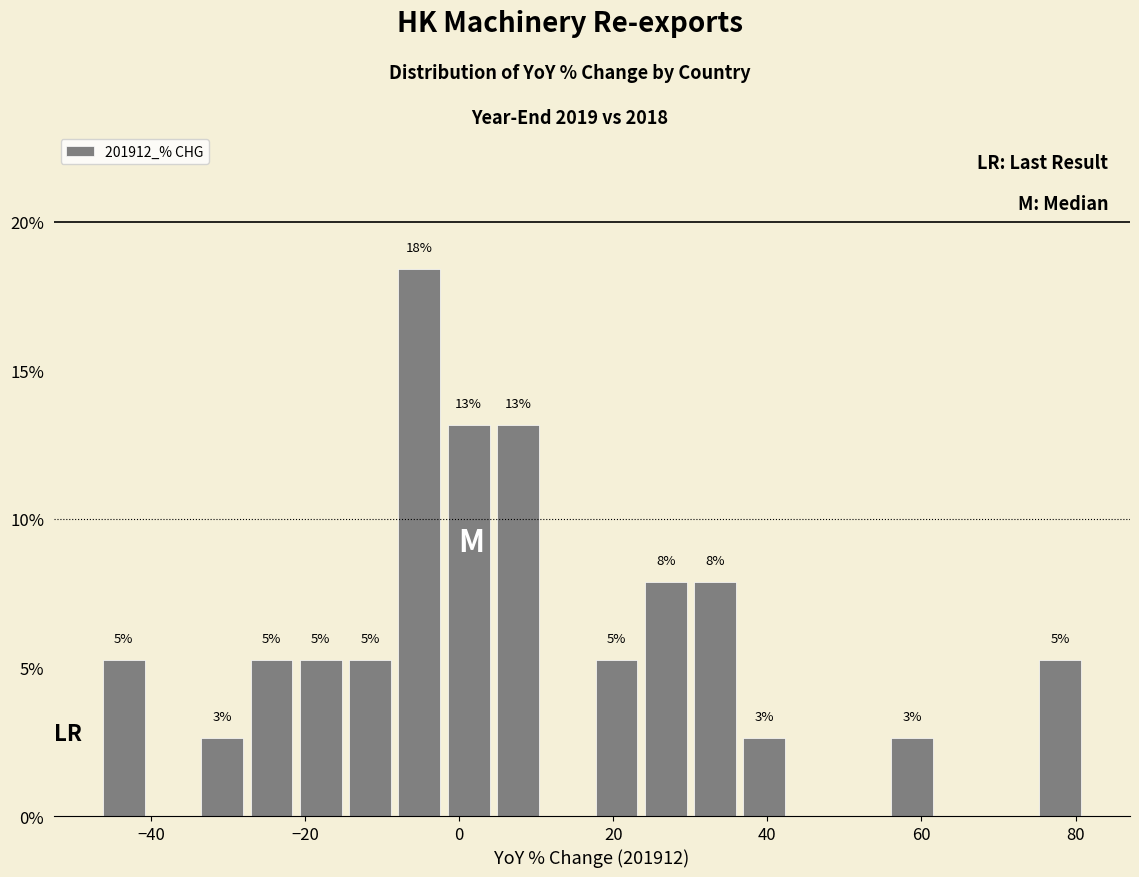

Around what value on the x-axis is the tallest bar? Give the approximate position of its centre, as read against the axis.

-6